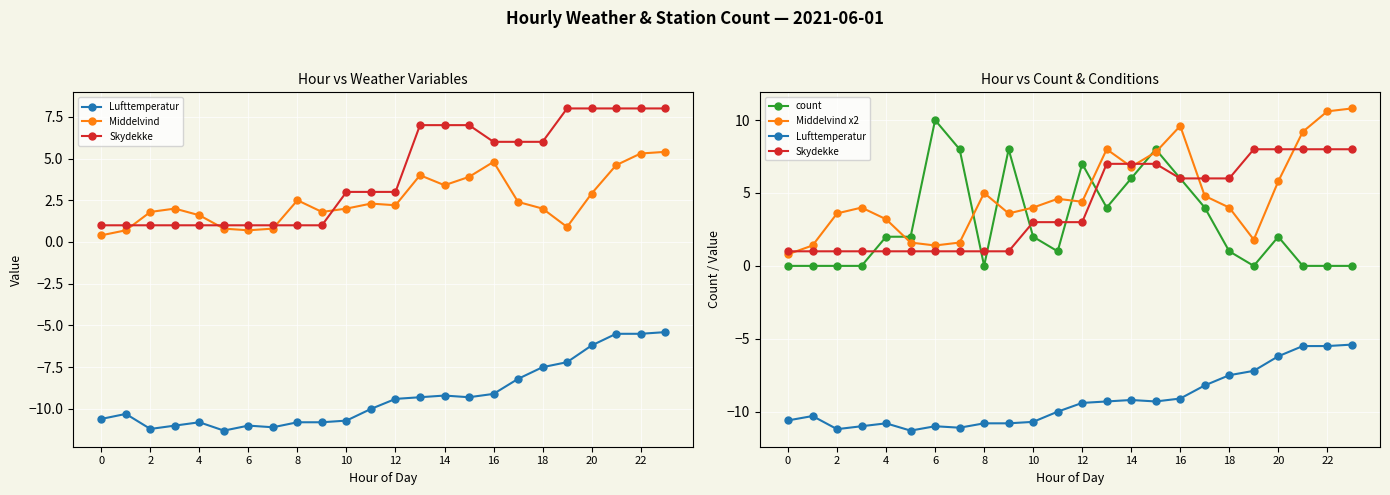

How many interior local valleys does the Middelvind series have?

5